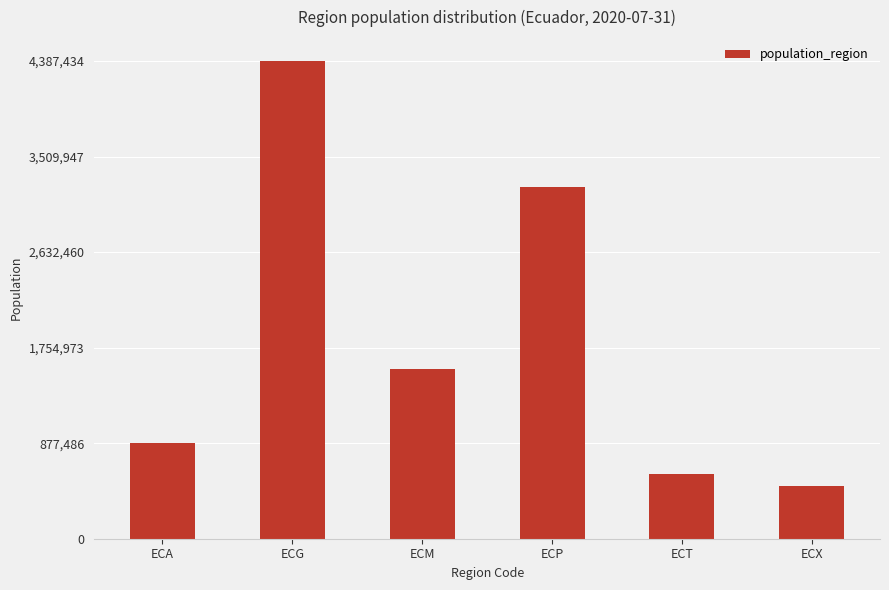

List the labels in order of value, smallest first.

ECX, ECT, ECA, ECM, ECP, ECG